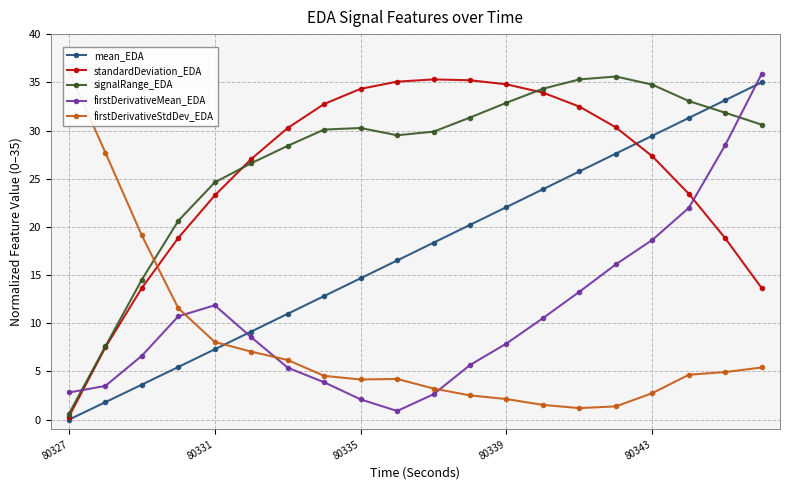

True or false: mean_EDA has more than 0 interior local peaks.

False